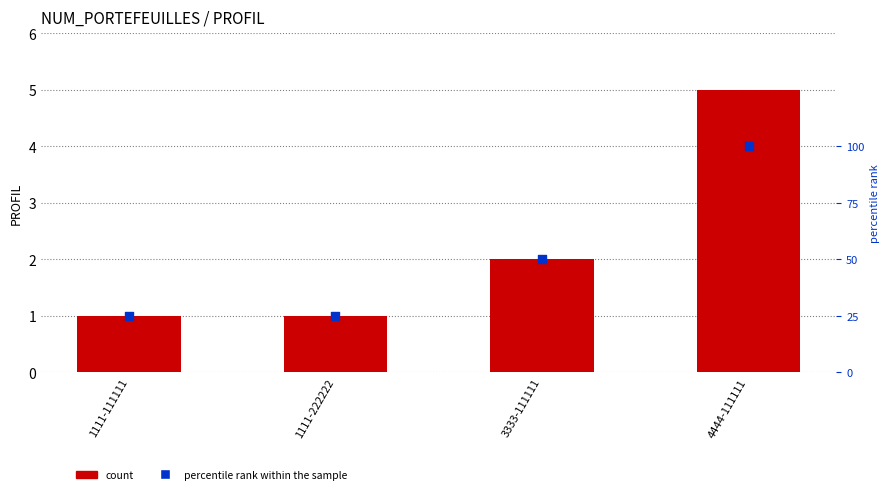

Which series has the largest total across all categories?

percentile rank within the sample